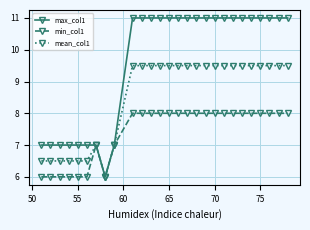

What is the smallest value displayed?

6.0